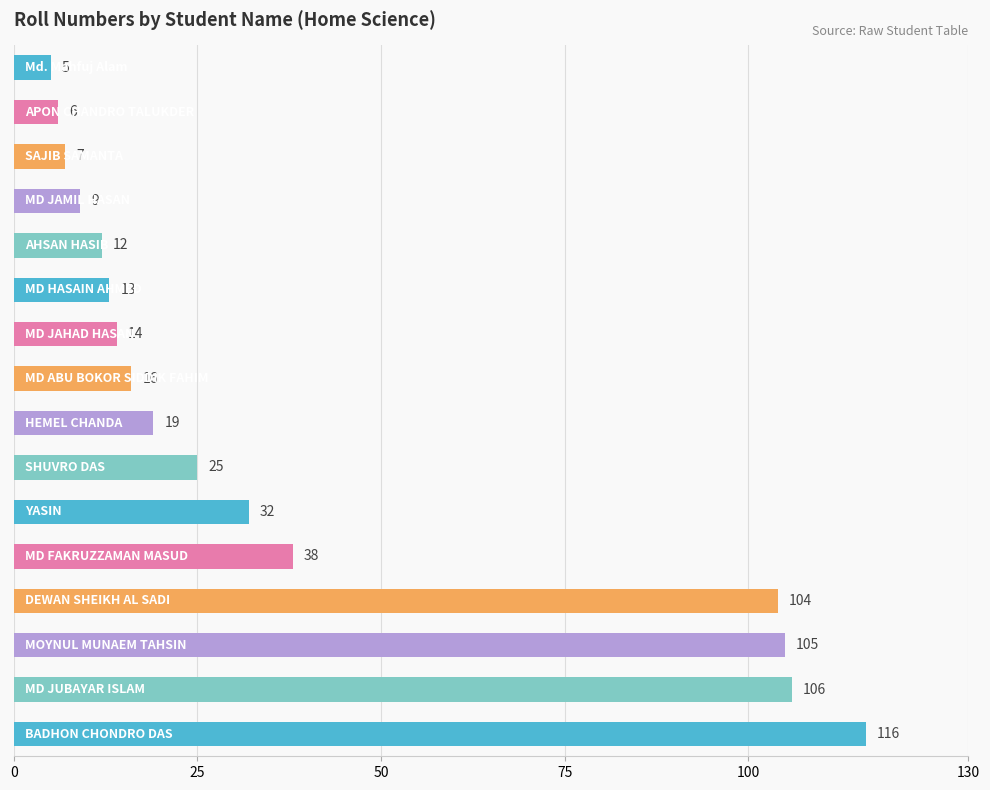

What is the greatest value displayed?

116